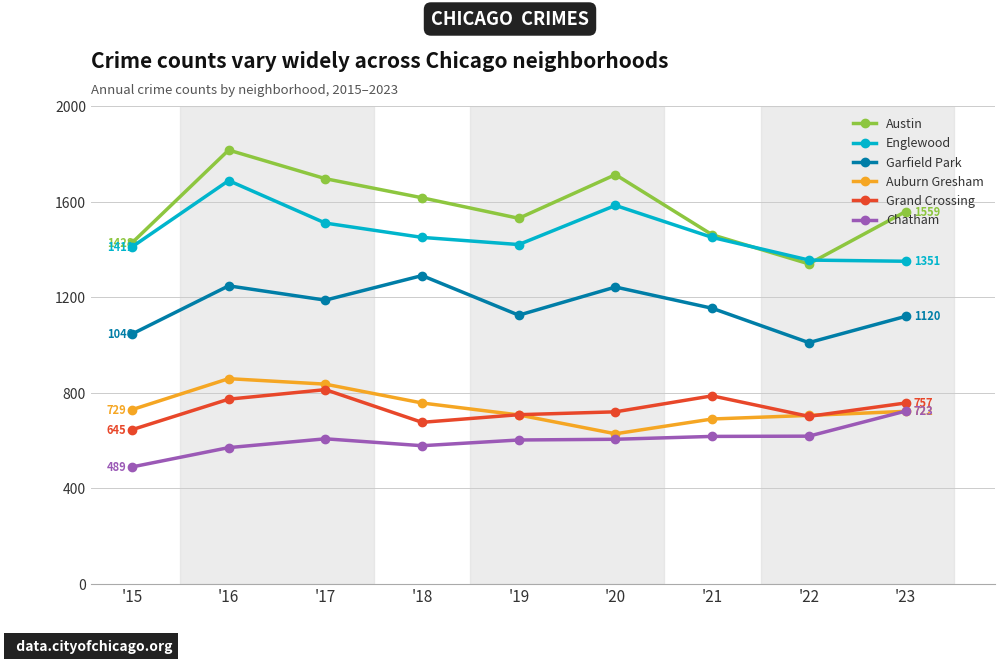

Does the chart display data point markers on the line(s)?

Yes